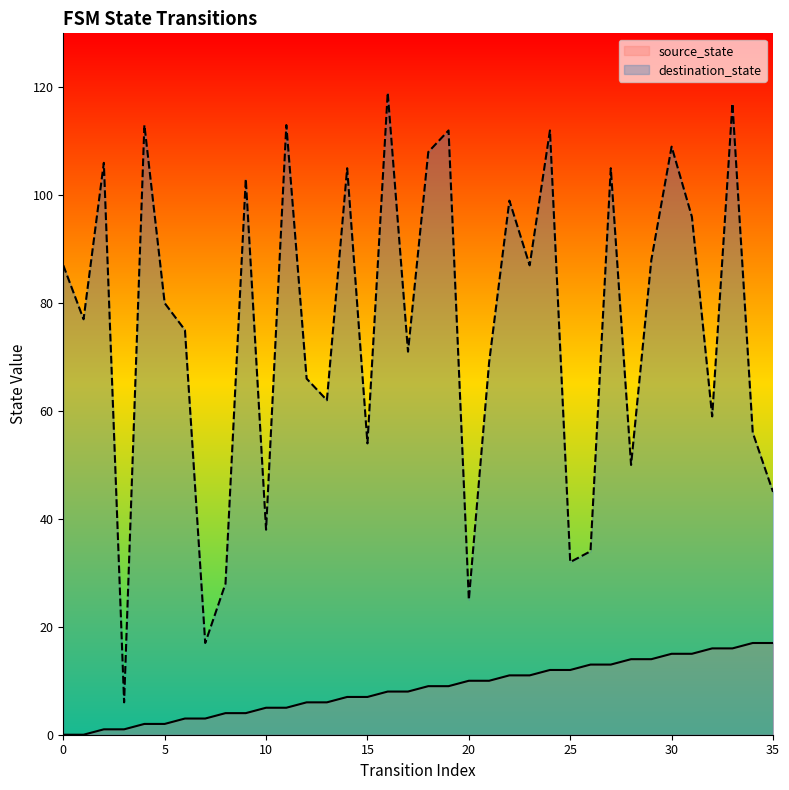

How many lines are shown in the chart?

2